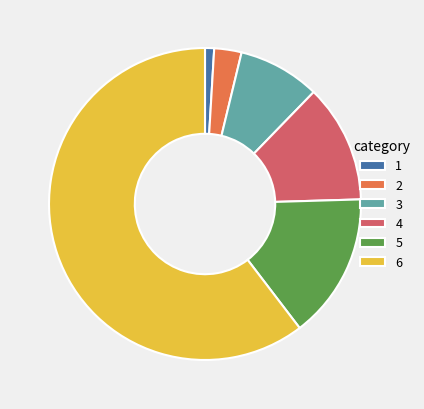

Is it true that 4 is 5% of the pie?

False